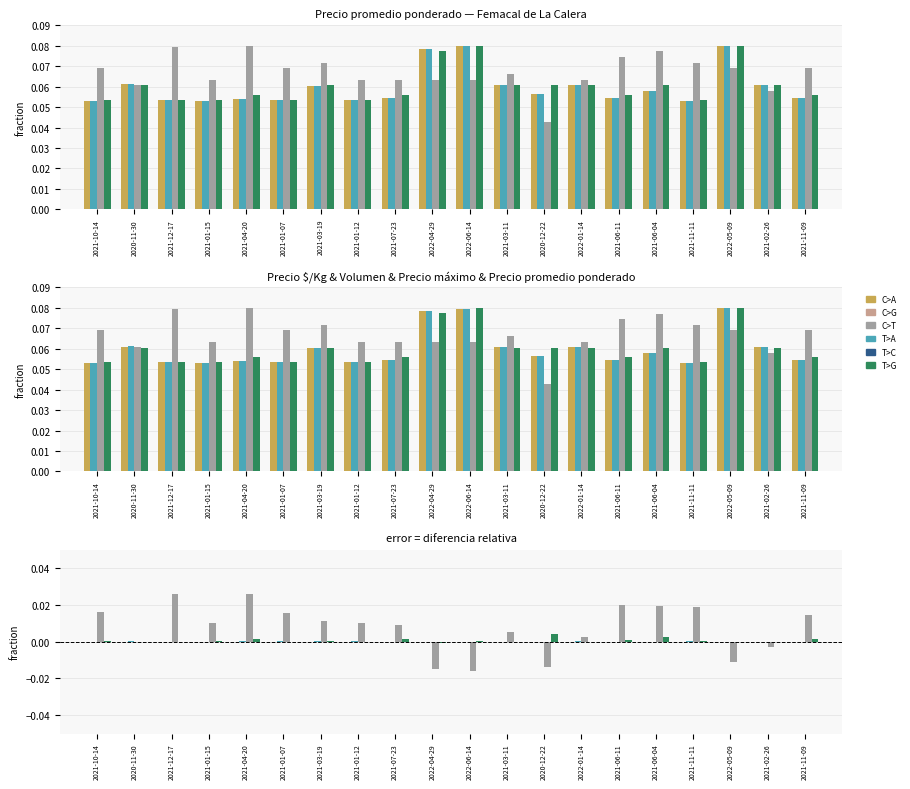

The Precio máximo series shows 0.0 at 2022-06-14. True or false?

False